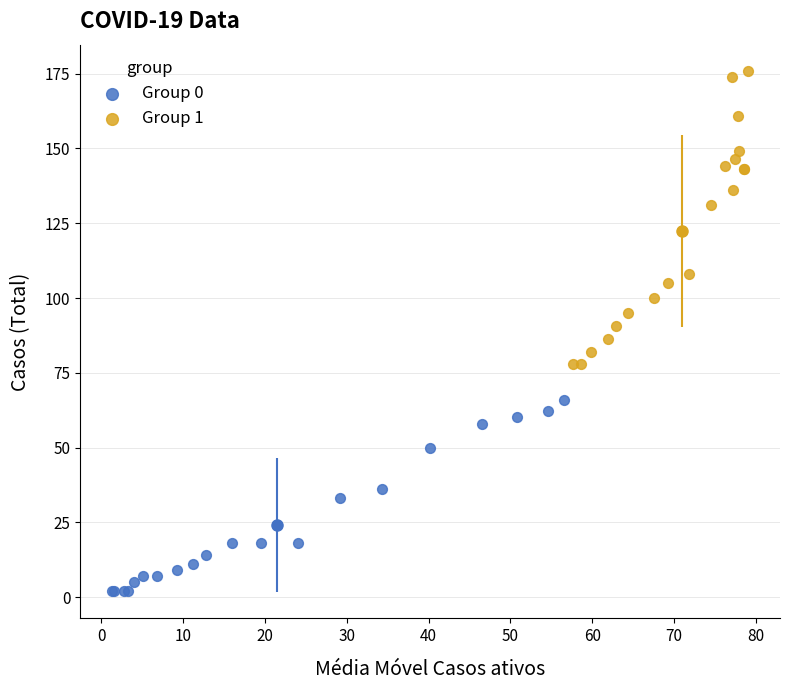

Which series reaches the minimum Y coordinate?

Group 0